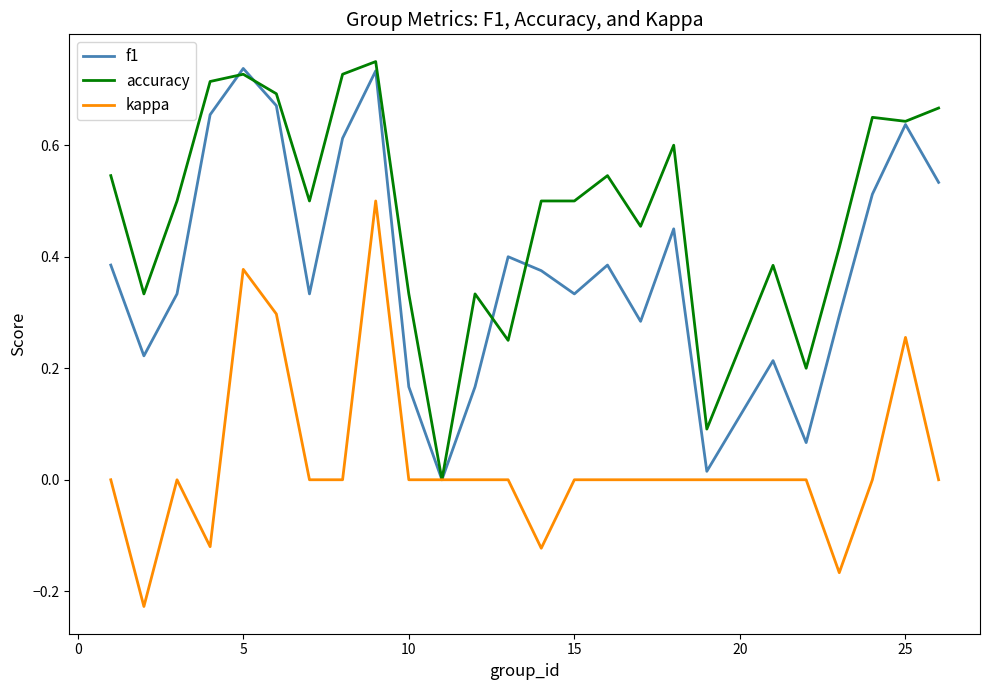

How many lines are shown in the chart?

3